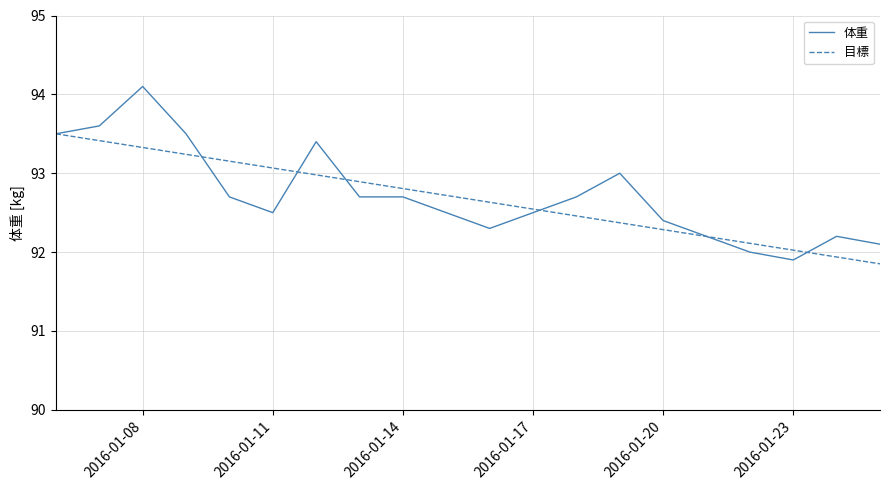

How many series are shown in this chart?

2